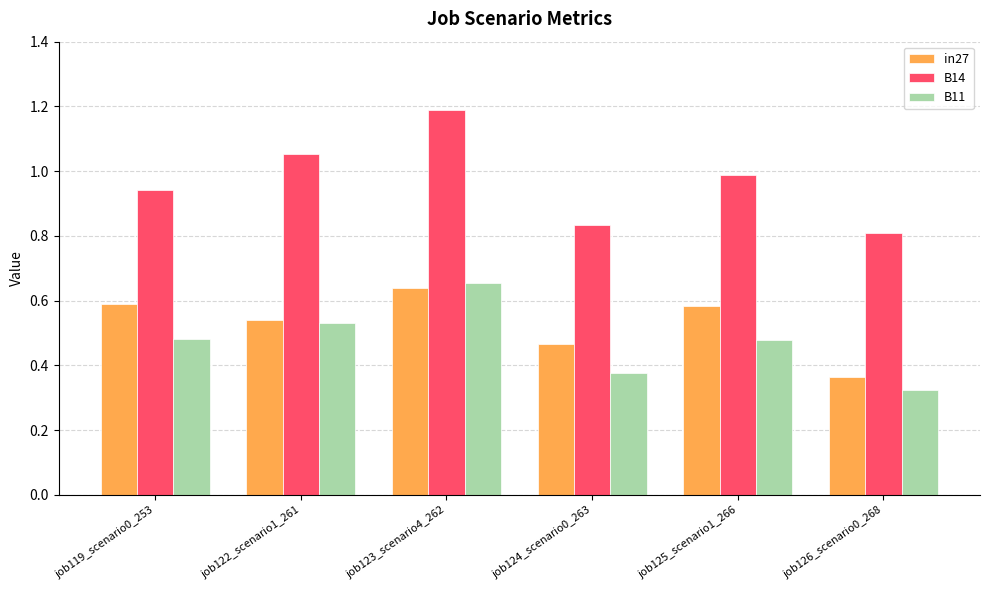

Which series has the largest range (max minus min)?

B14